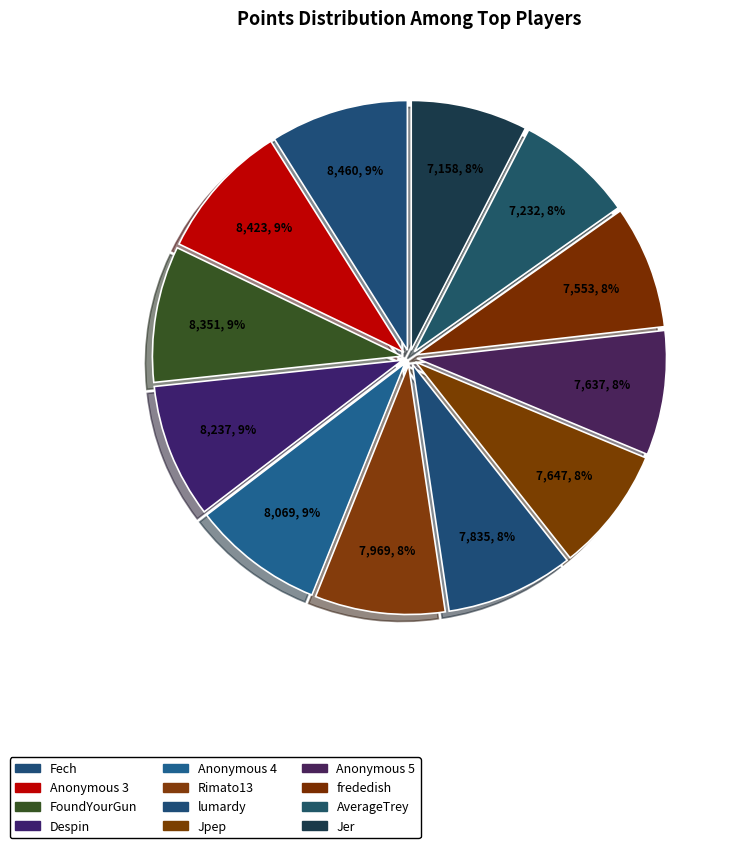

Count the number of slices in the pie.

12